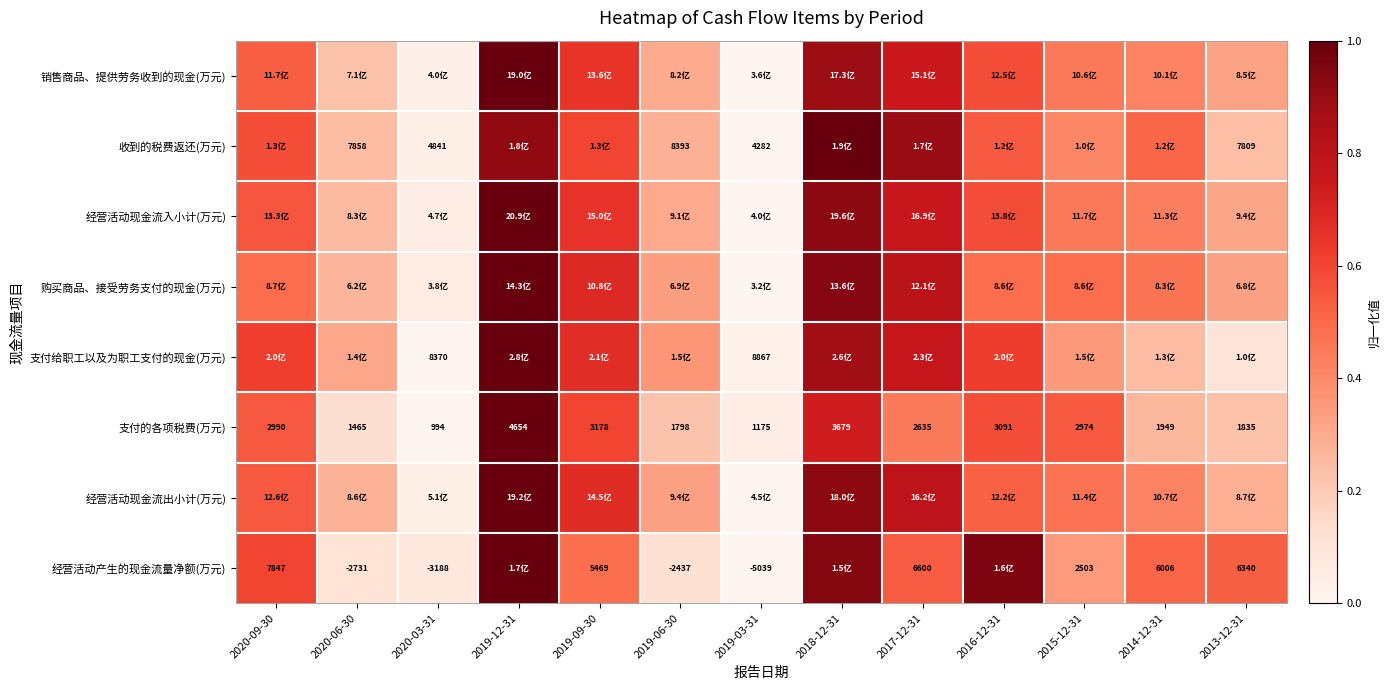

What is the approximate value of 购买商品、接受劳务支付的现金(万元) at 2019-12-31?

1.0